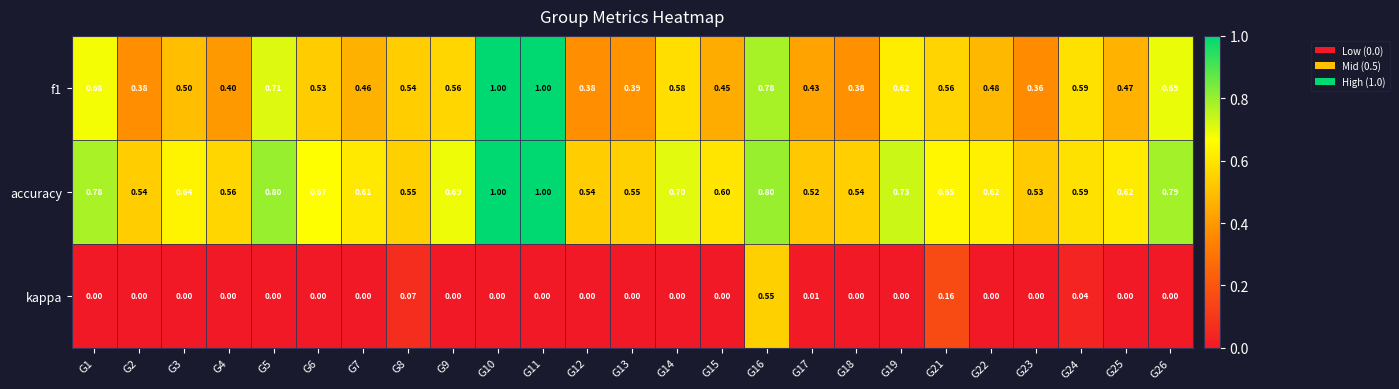

Is the value of f1 at G17 greater than the value of accuracy at G13?

No